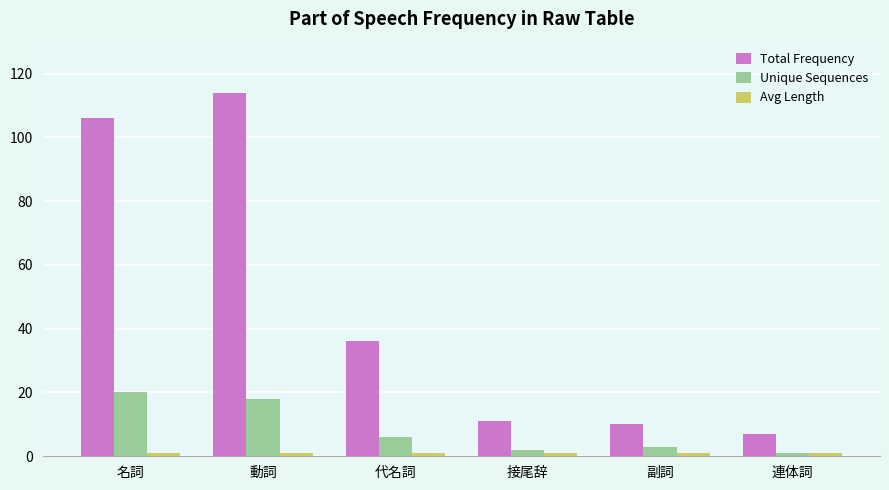

Which category has the highest value in the Total Frequency series?

動詞